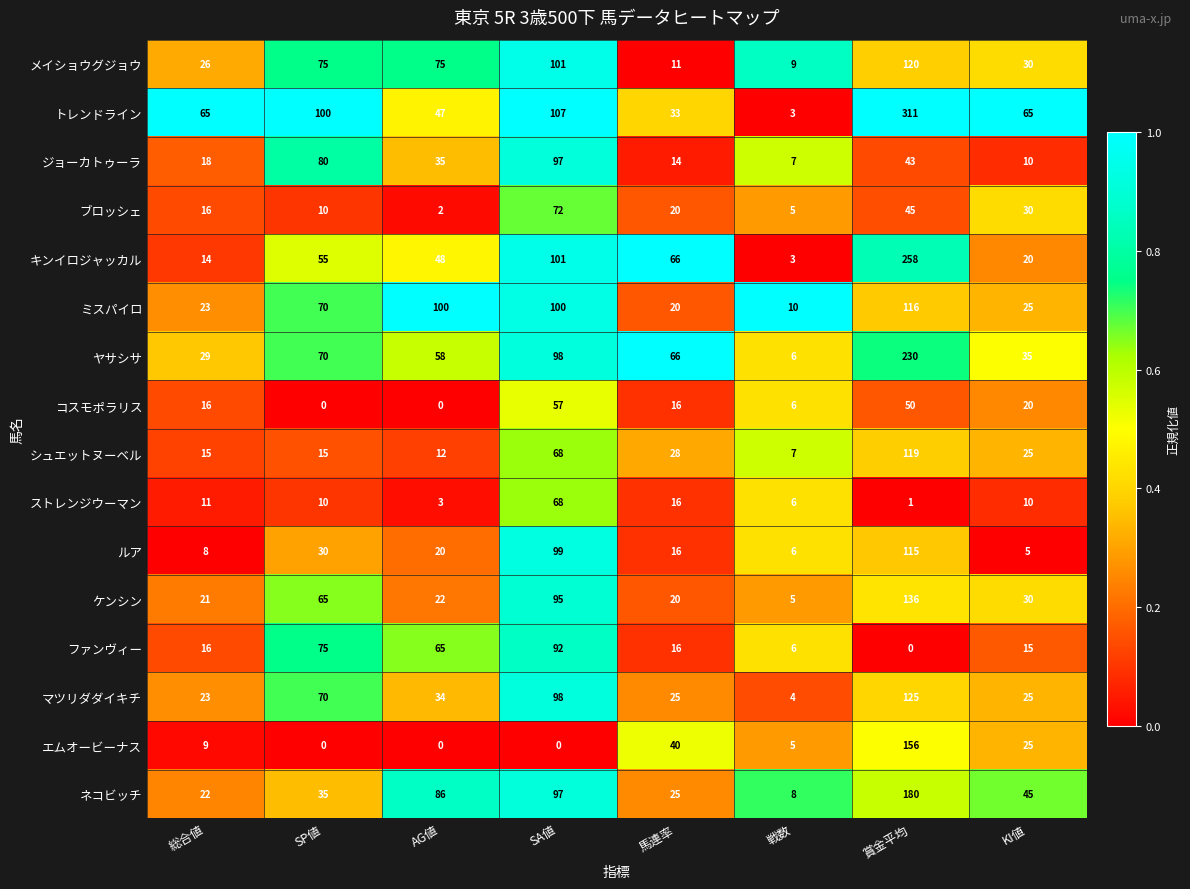

Is it true that ヤサシサ equals 38 at 馬連率?

False